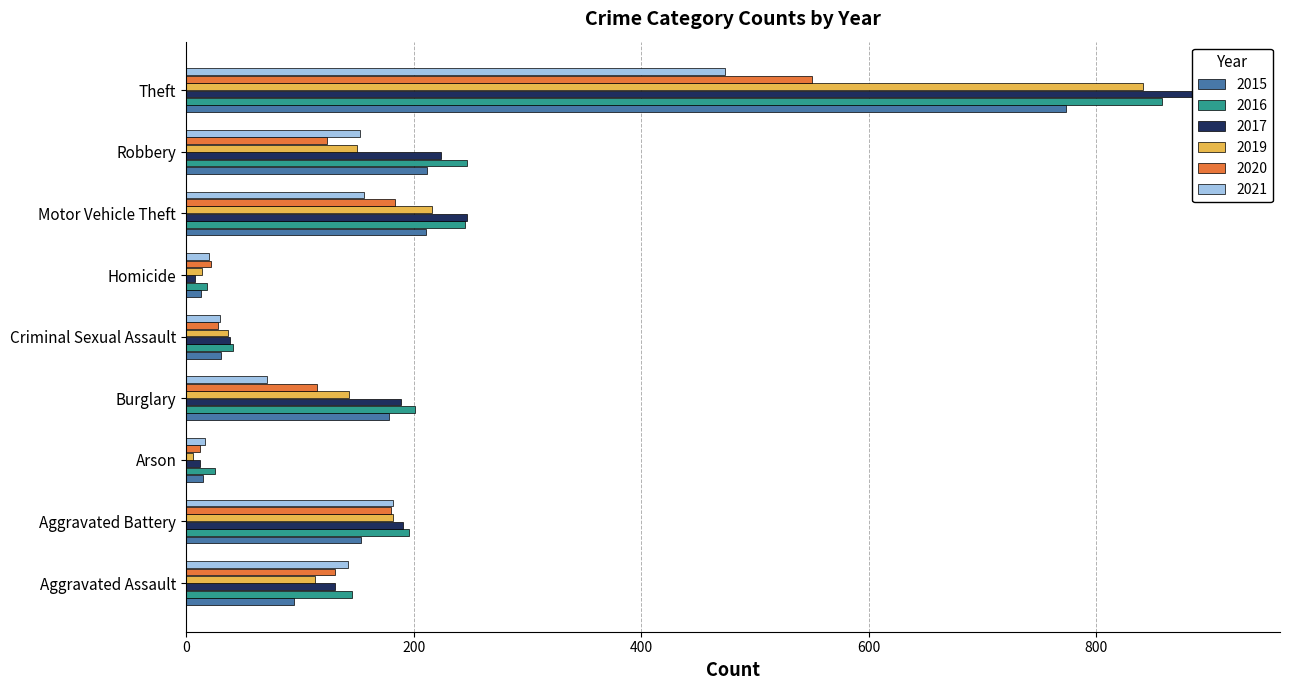

What is the average value of the 2015 series?

187